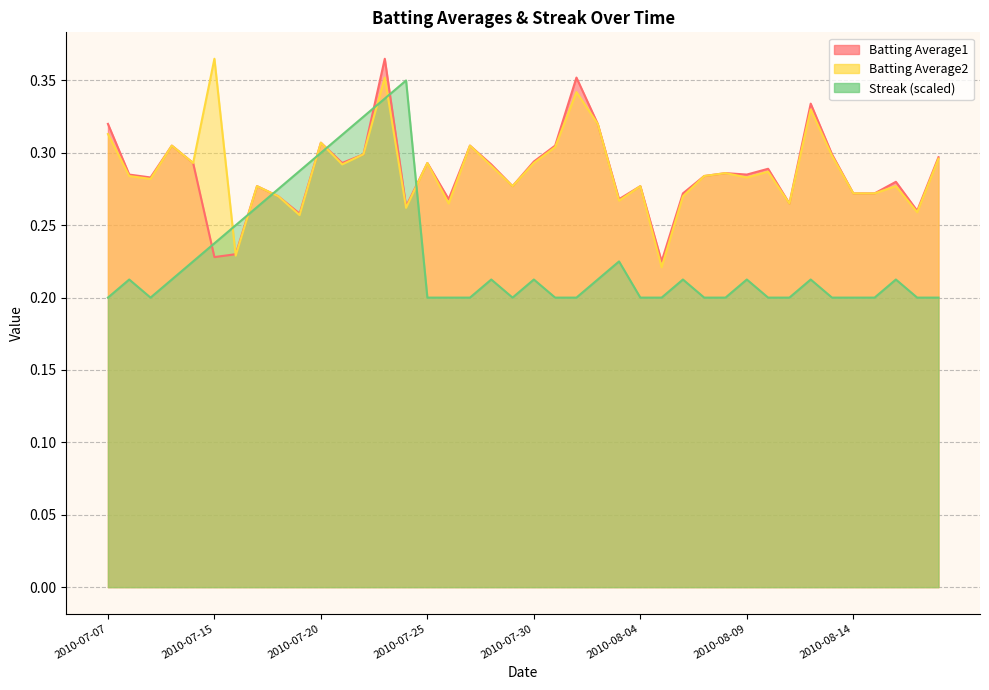

How many interior local valleys does the Batting Average1 series have?

12